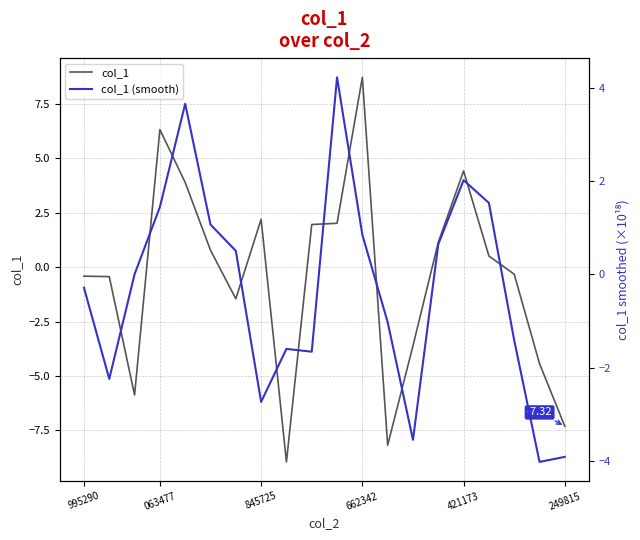

What is the maximum value for col_1?

8.7